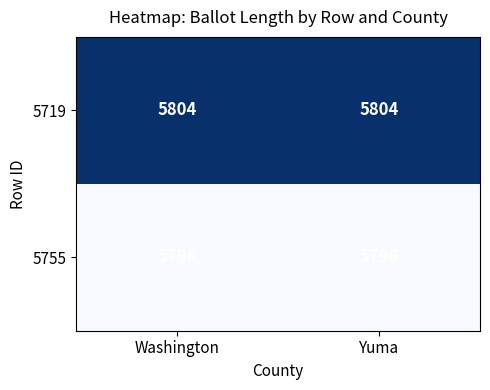

Reading right to left, list all the values displayed in this chart.

5719: 5804	5804
5755: 5798	5798